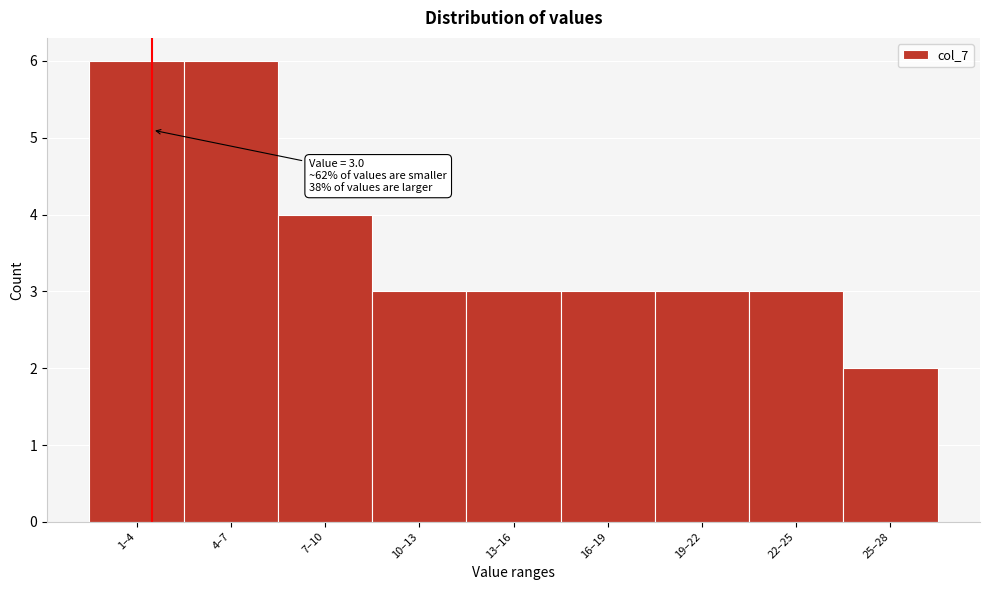

Reading left to right, transcribe all the data shown in this chart.

6	6	4	3	3	3	3	3	2